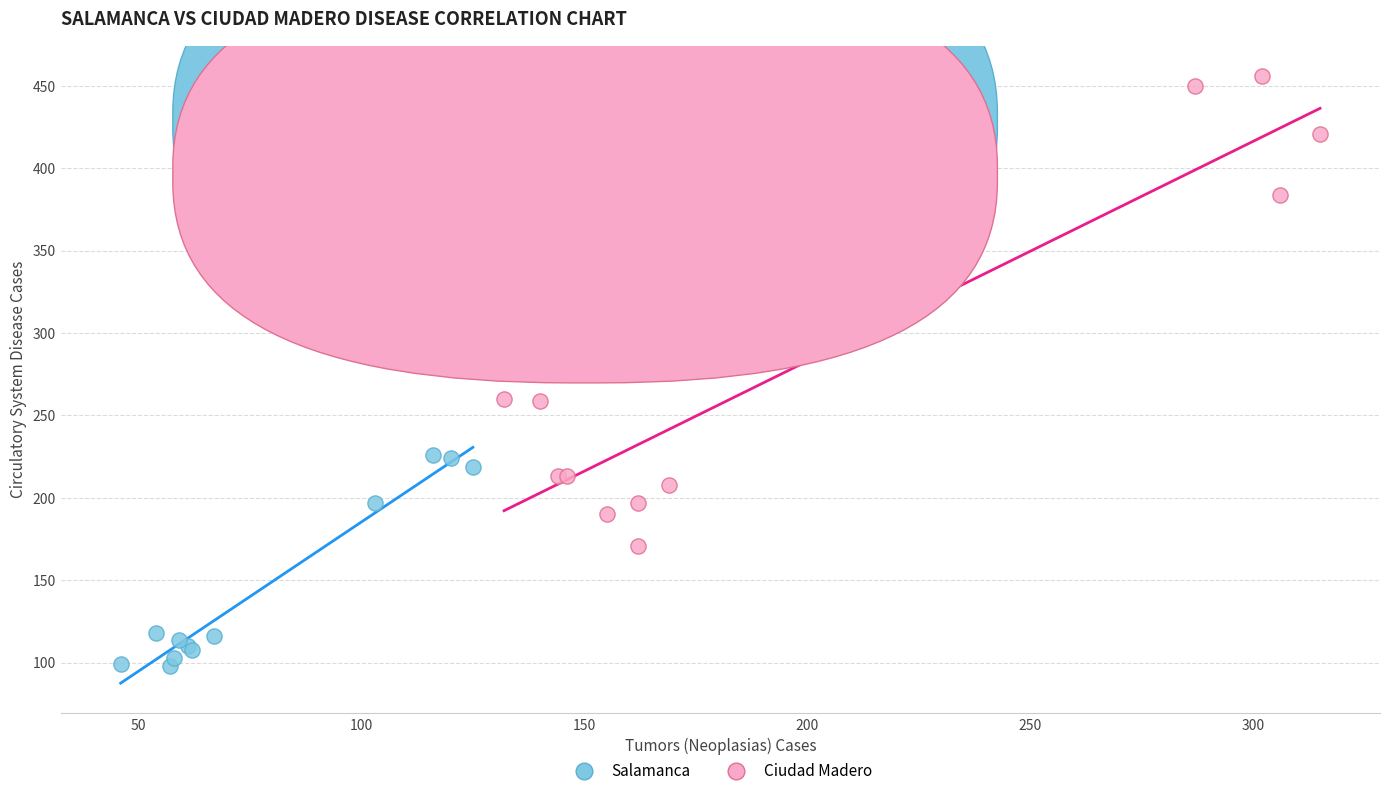

Which series reaches the minimum Y coordinate?

Salamanca